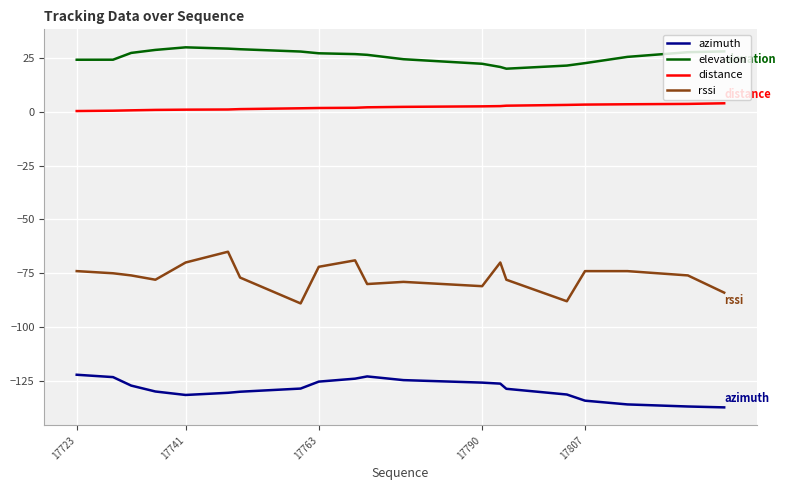

What is the minimum value for rssi?

-89.0